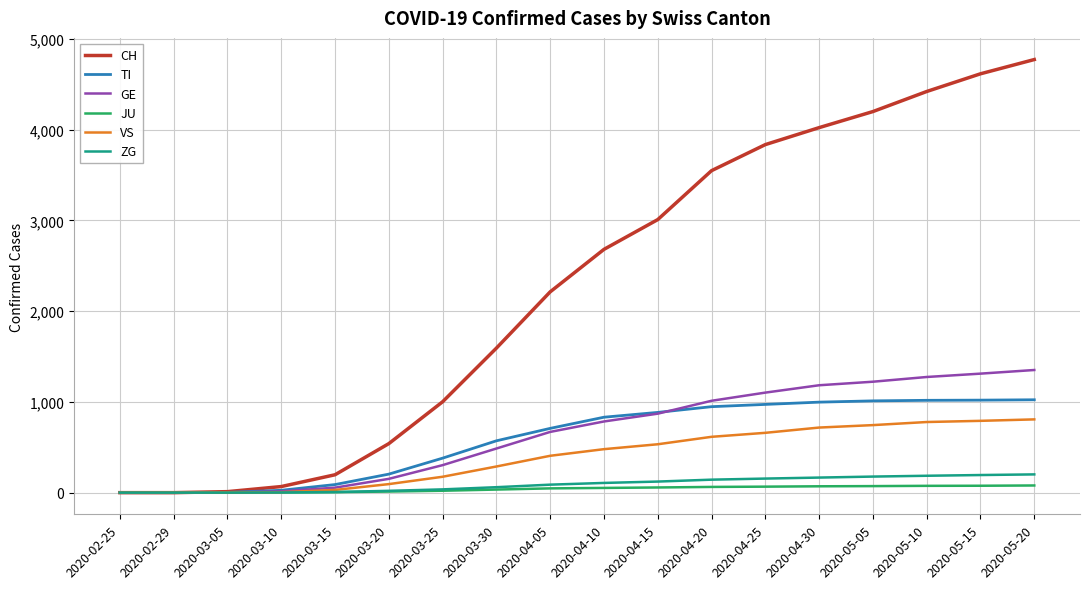

True or false: TI and GE cross at least once.

True